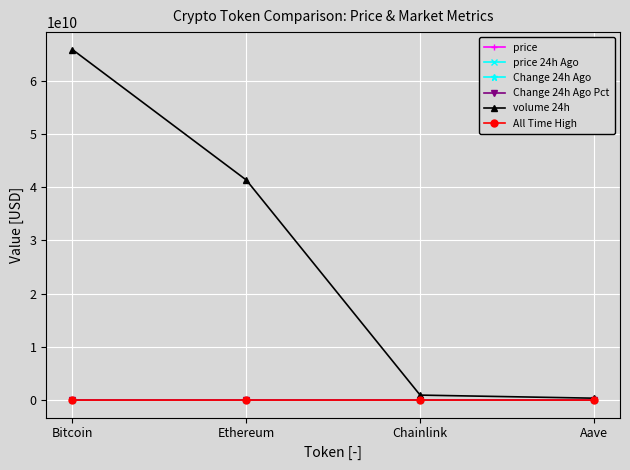

Which category has the highest value across all series?

Bitcoin